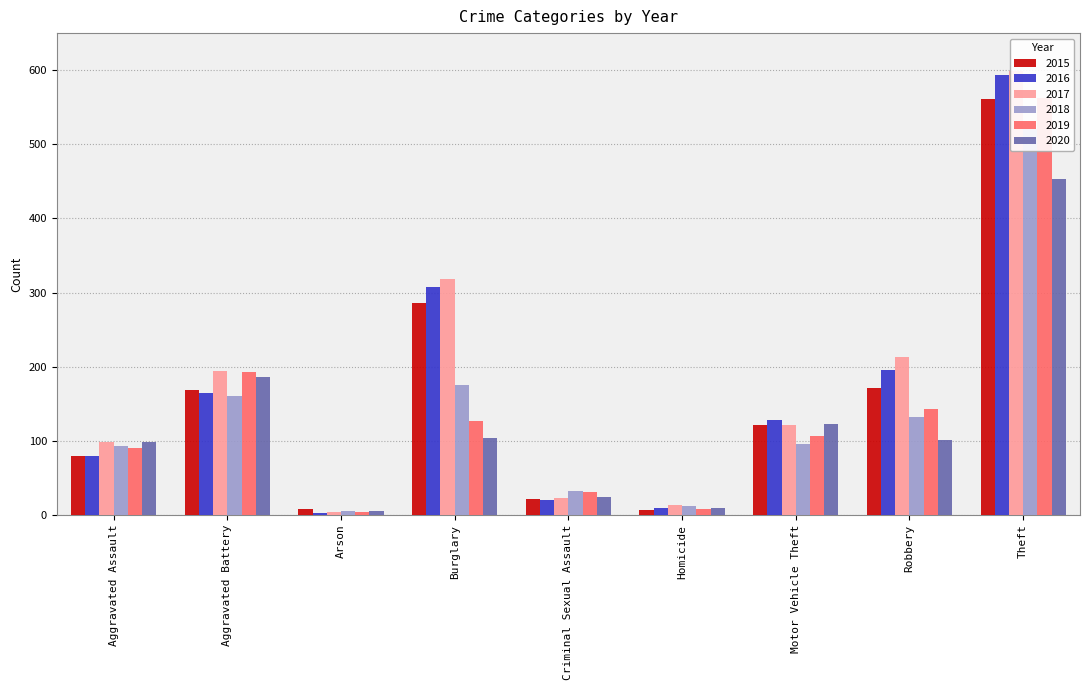

What value does the 2019 series have at Aggravated Assault, to the nearest 100?

100